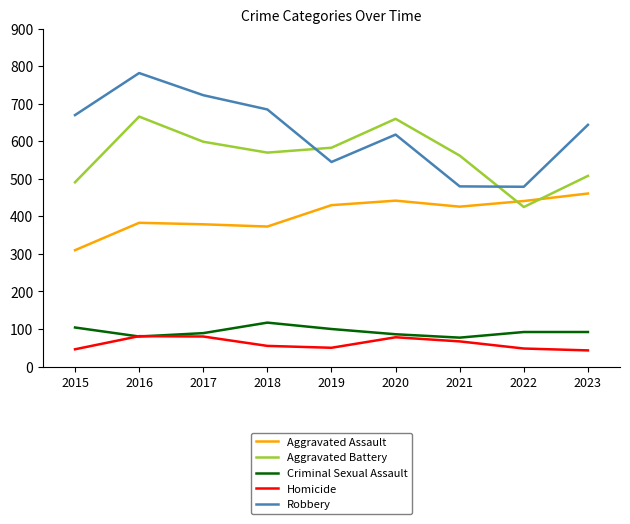

True or false: Robbery and Aggravated Battery cross at least once.

True